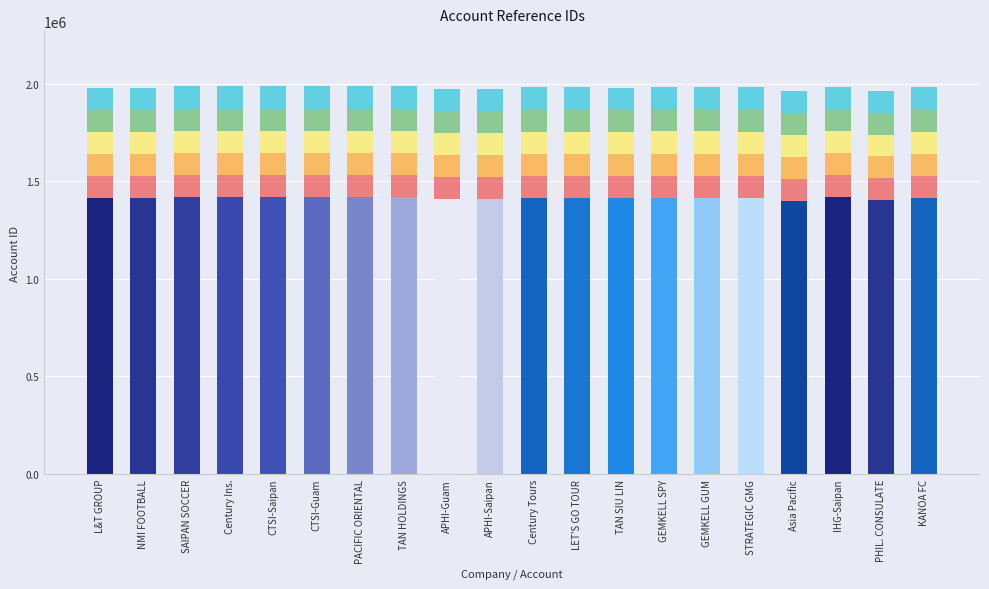

What is the difference between the values at TAN SIU LIN and PACIFIC ORIENTAL?

4523